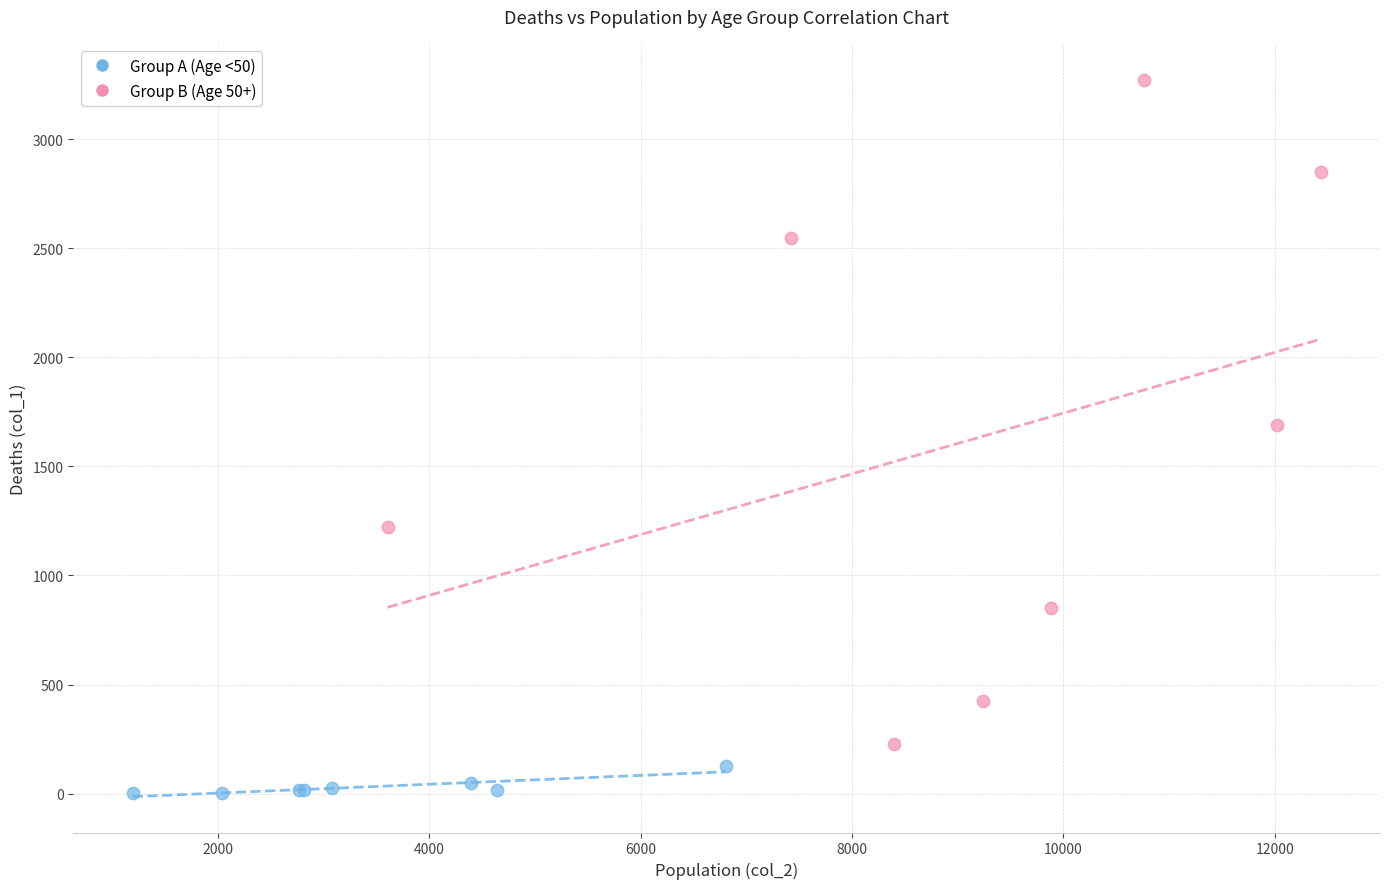

Which series has the widest spread of Y values?

Group B (Age 50+)